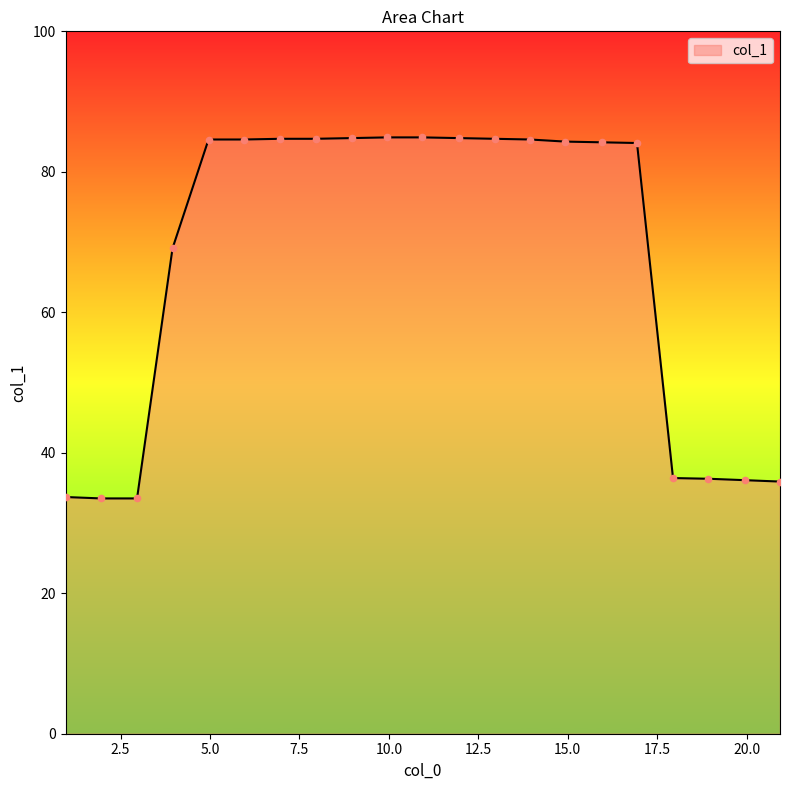

What is the smallest value displayed?

33.5